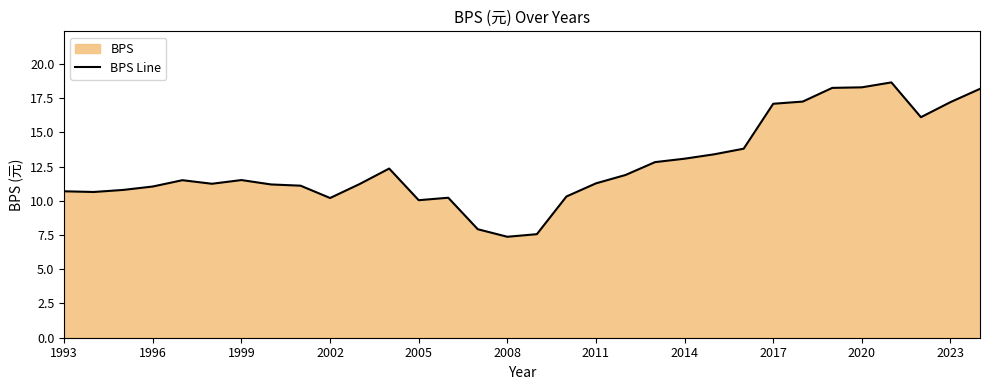

Count the number of categories in the chart.

32